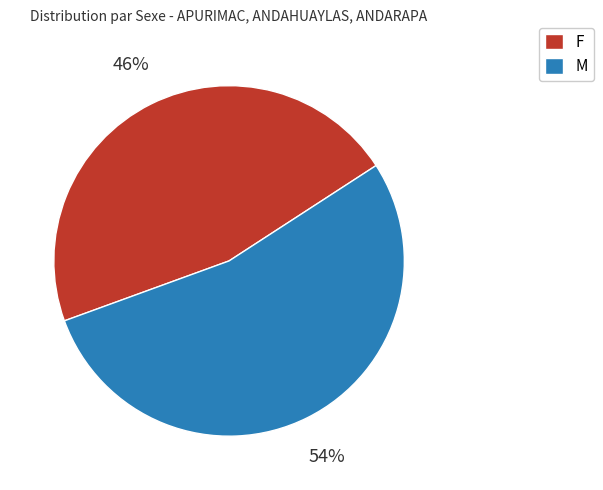

To the nearest percent, what percentage of the pie is M?

54%